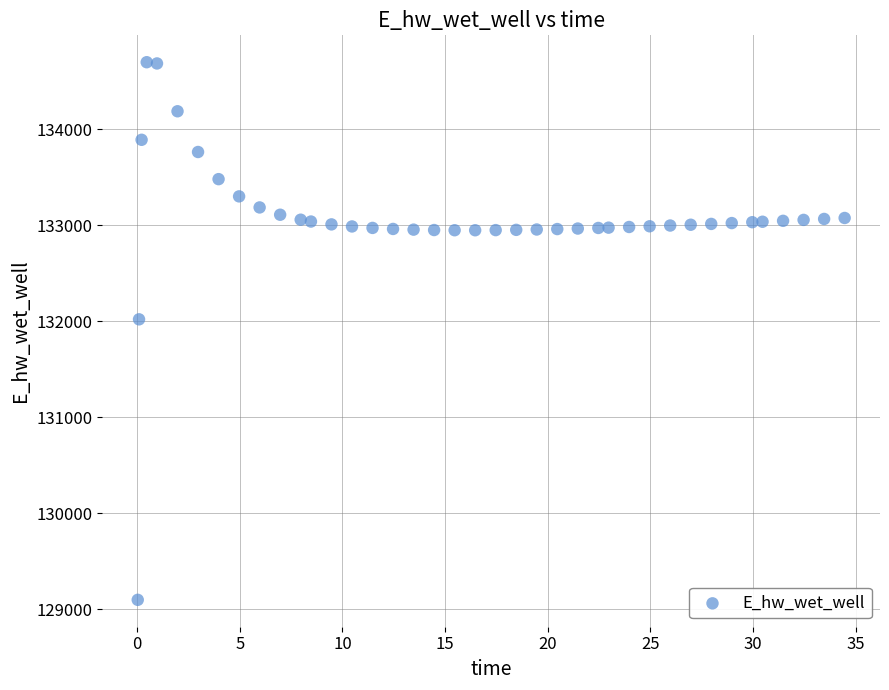

What is the range of Y values (max minus min)?

5600.5